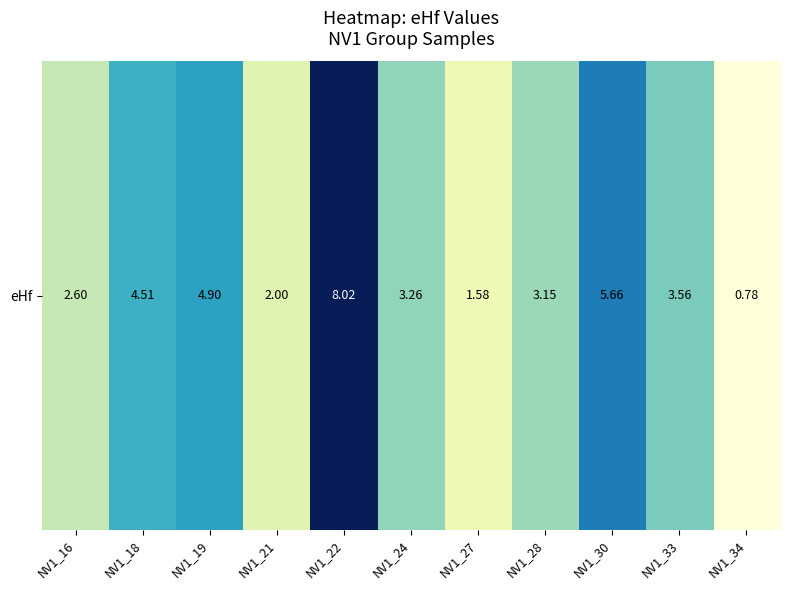

The chart shows a value of 3.6 at NV1_33. True or false?

True